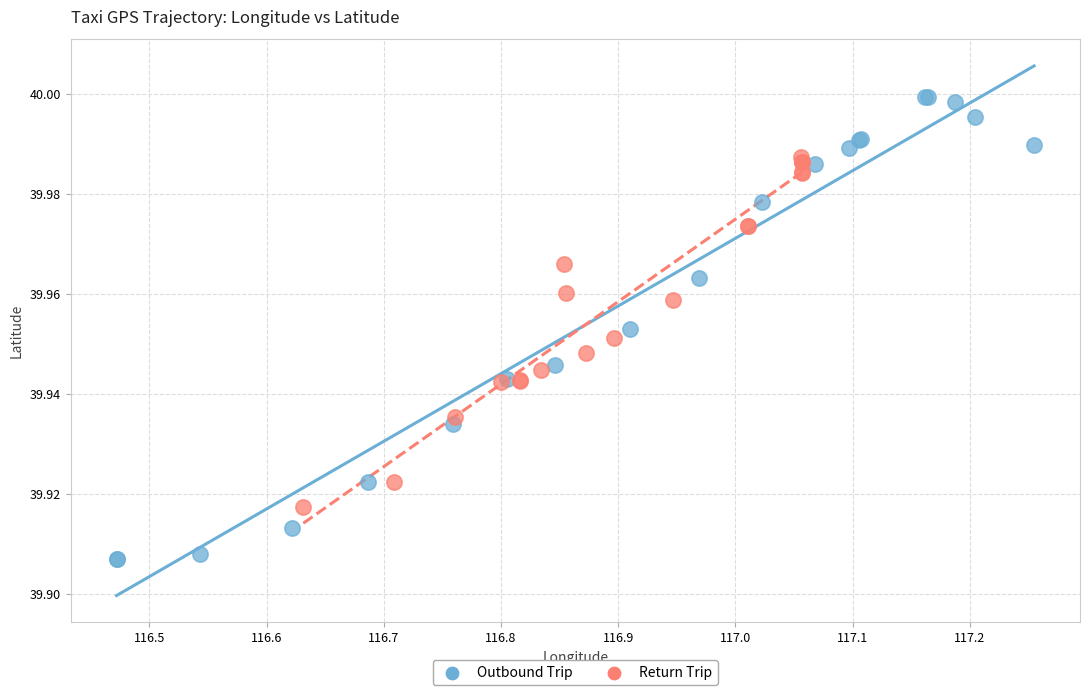

Which series reaches the minimum Y coordinate?

Outbound Trip